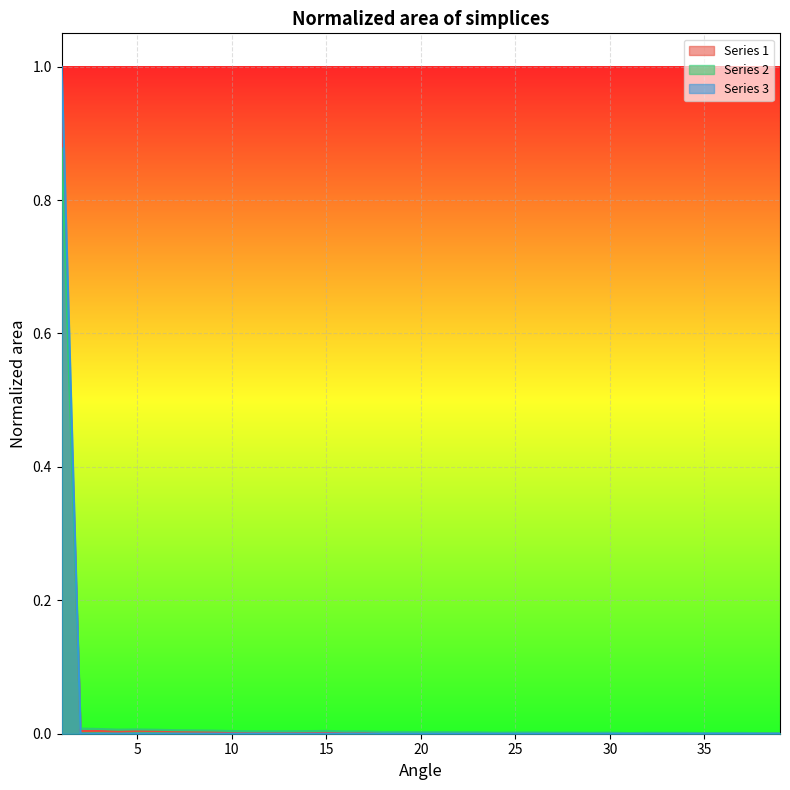

How many lines are shown in the chart?

3